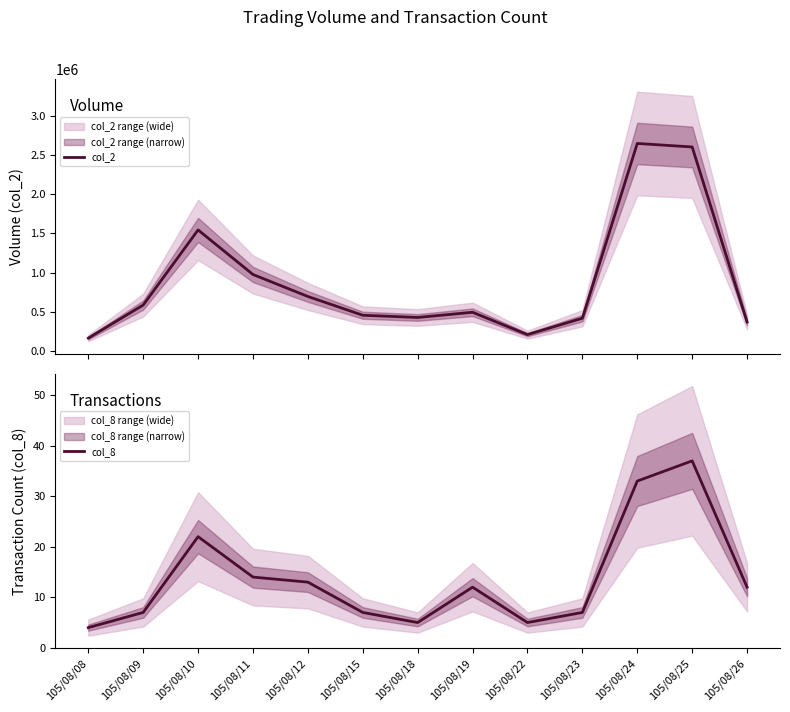

True or false: col_2 has a value of 264518 at 105/08/23.

False